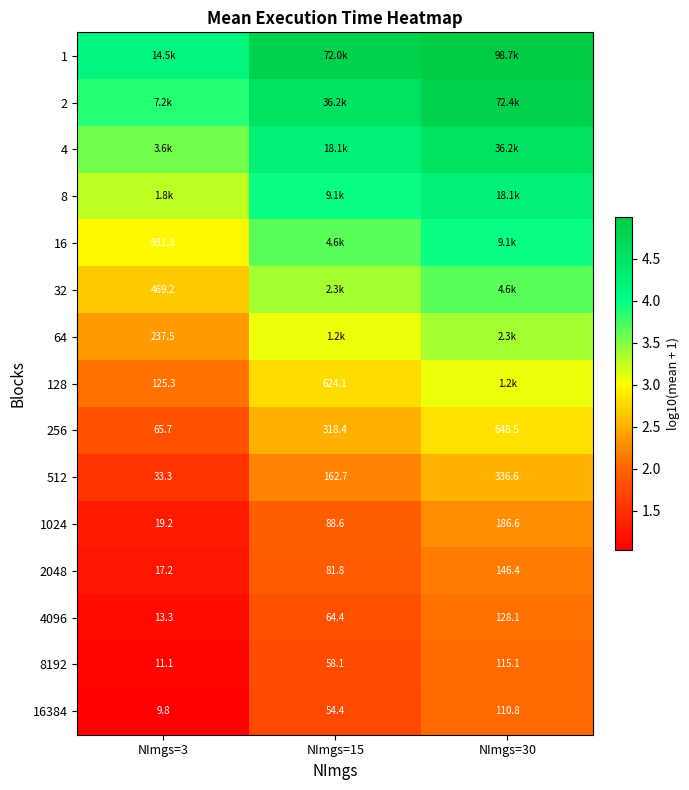

Is the value of 1024 at NImgs=30 greater than the value of 8192 at NImgs=15?

Yes